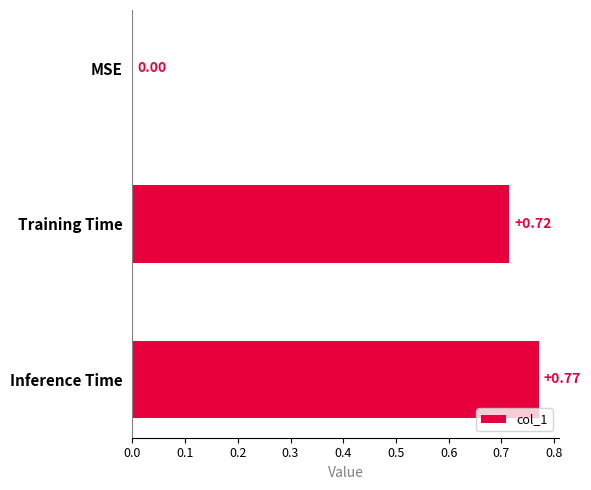

Does the chart contain stacked bars?

No